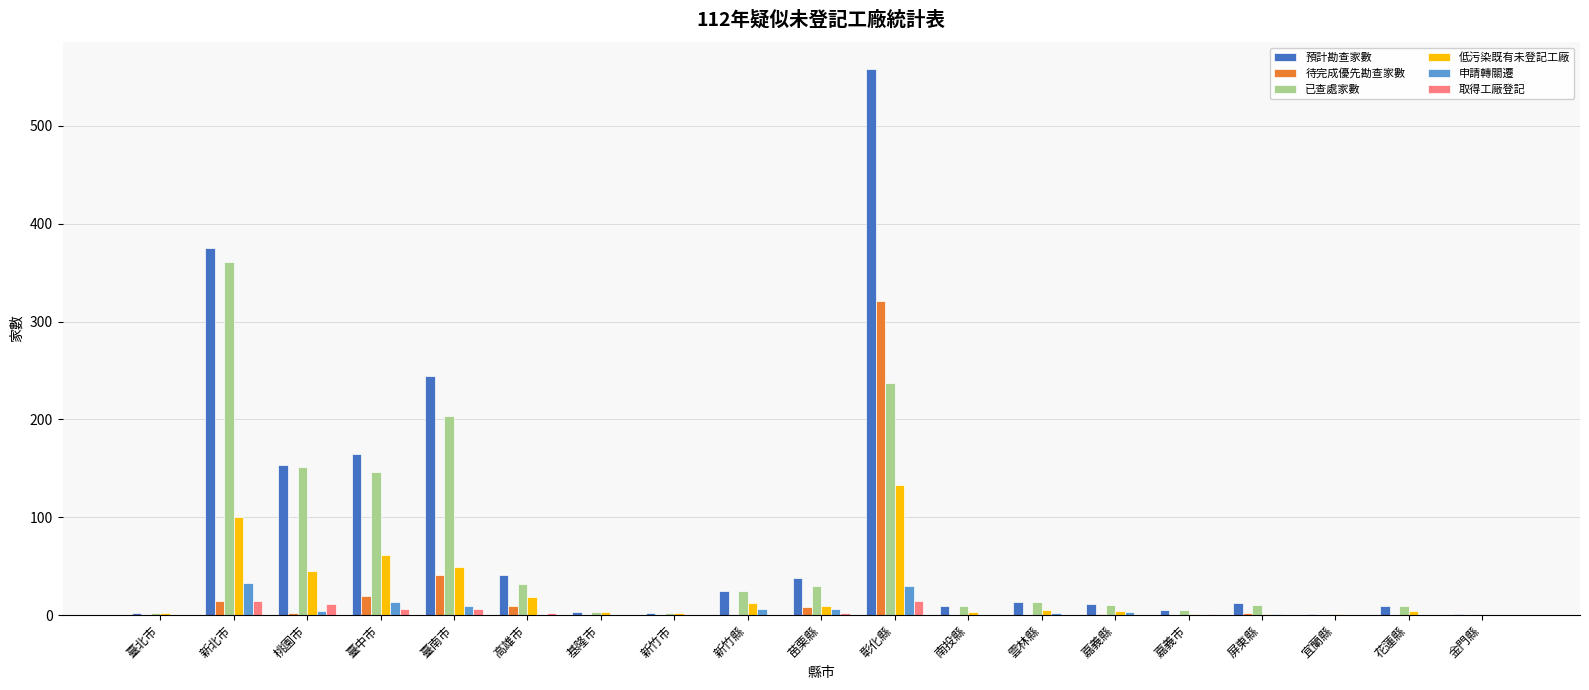

Where is 待完成優先勘查家數 nearest to the value 160?

臺南市